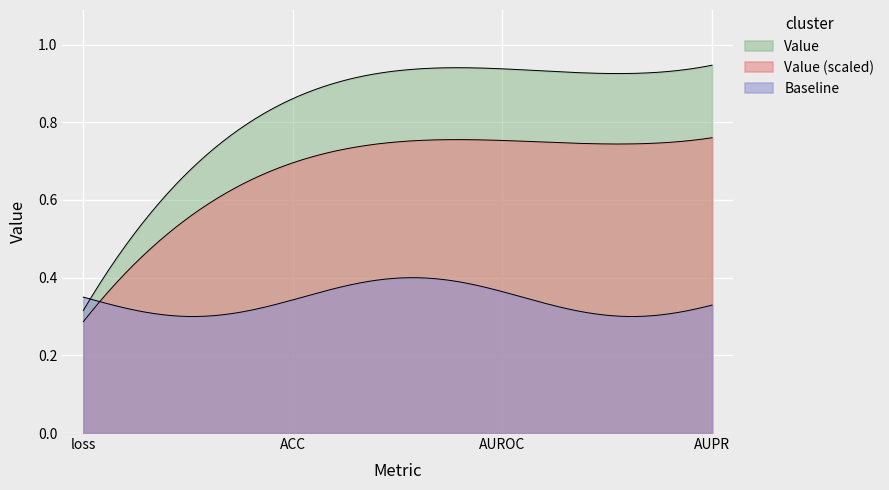

What is the value of the 3rd point from the left?

0.9